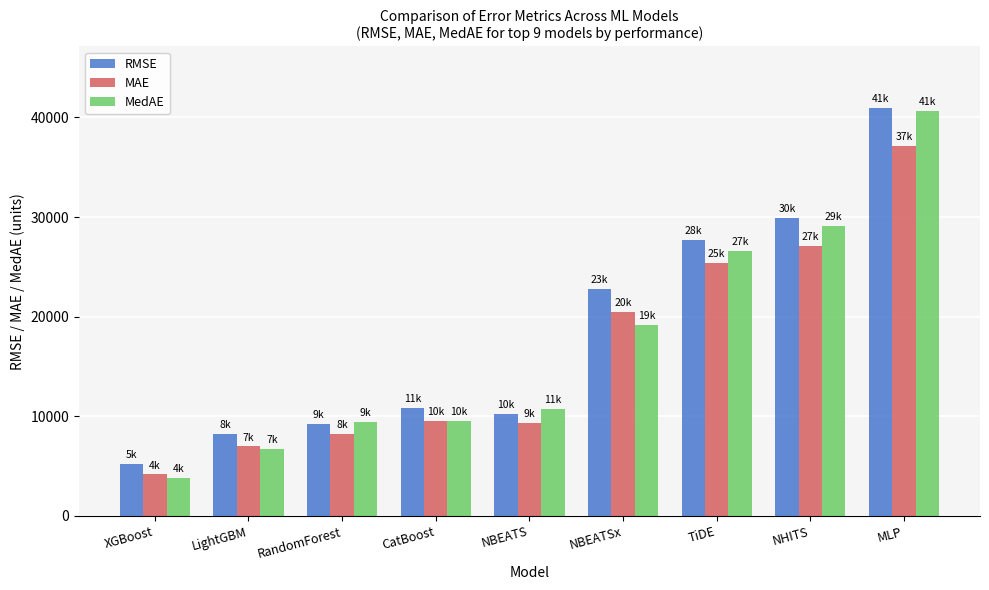

Which series changed the most between LightGBM and TiDE?

MedAE